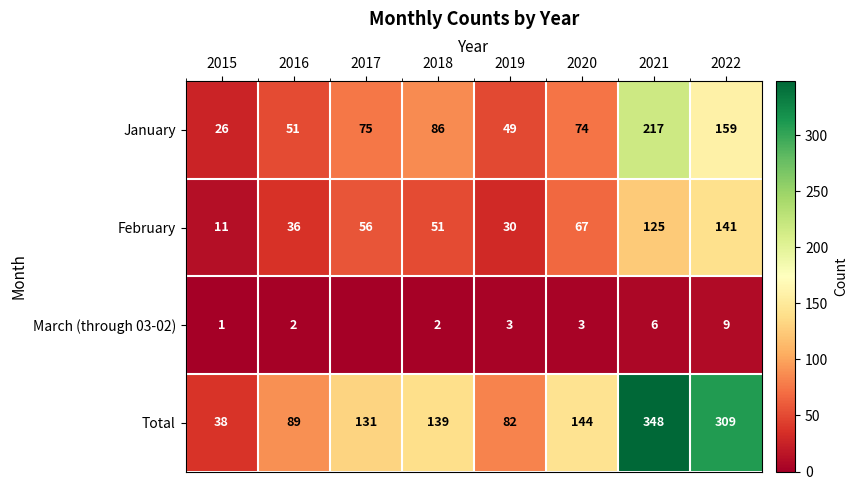

At which label is January closest to 121?

2018